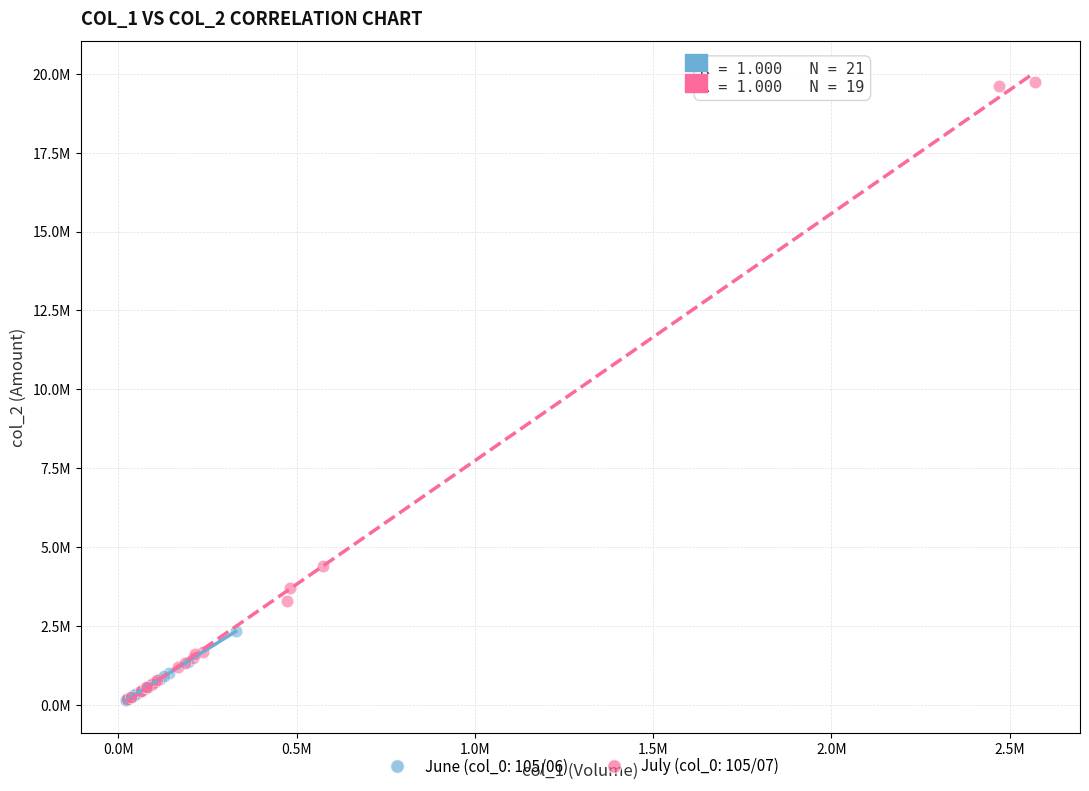

What are all the series names shown in the legend?

June (col_0: 105/06), July (col_0: 105/07)